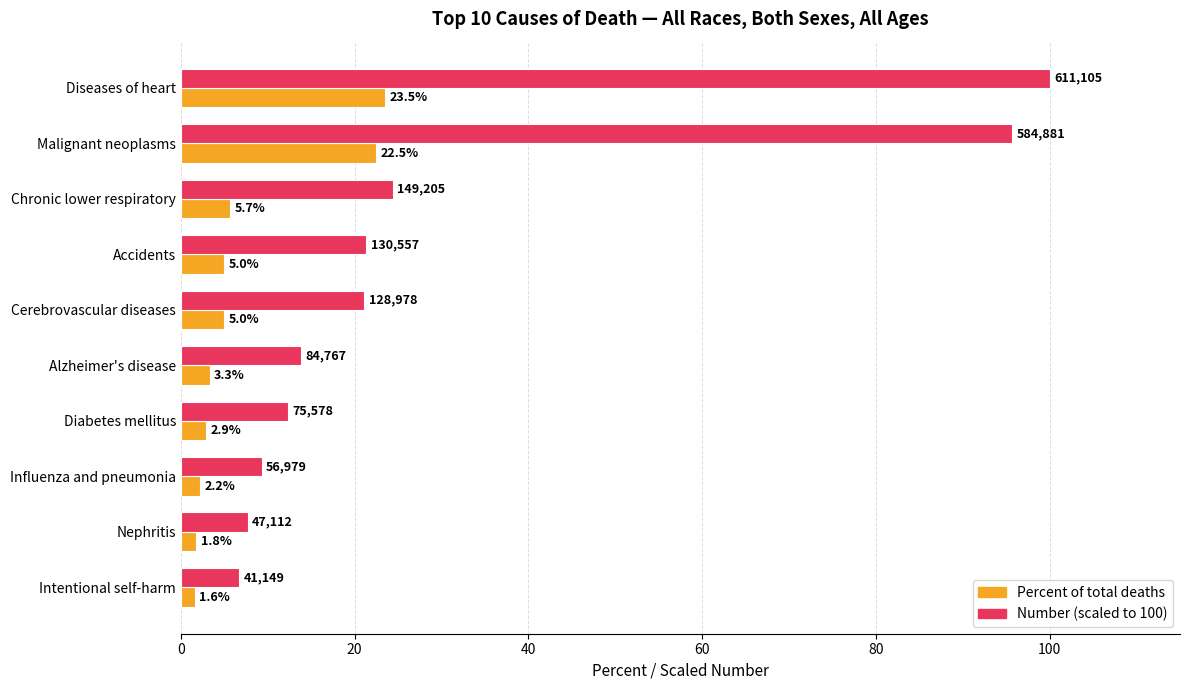

Which series has the largest total across all categories?

Number (scaled to 100)